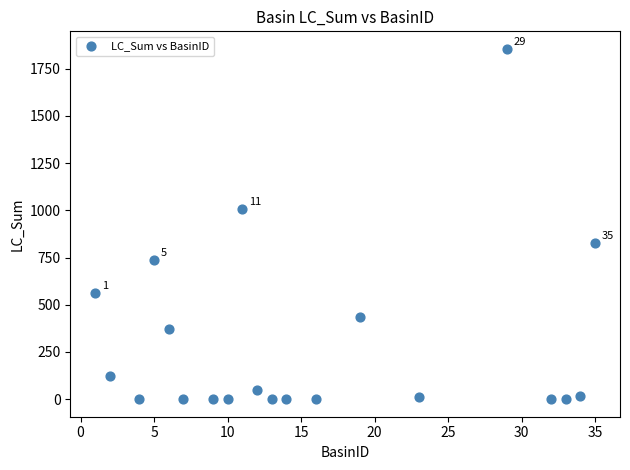

What is the range of X values (max minus min)?

34.0